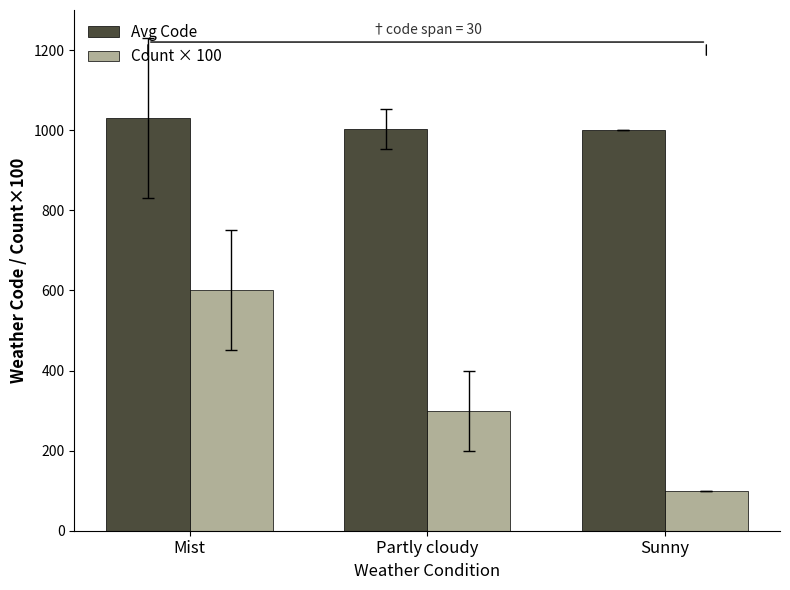

The Avg Code series shows 1000 at Sunny. True or false?

True